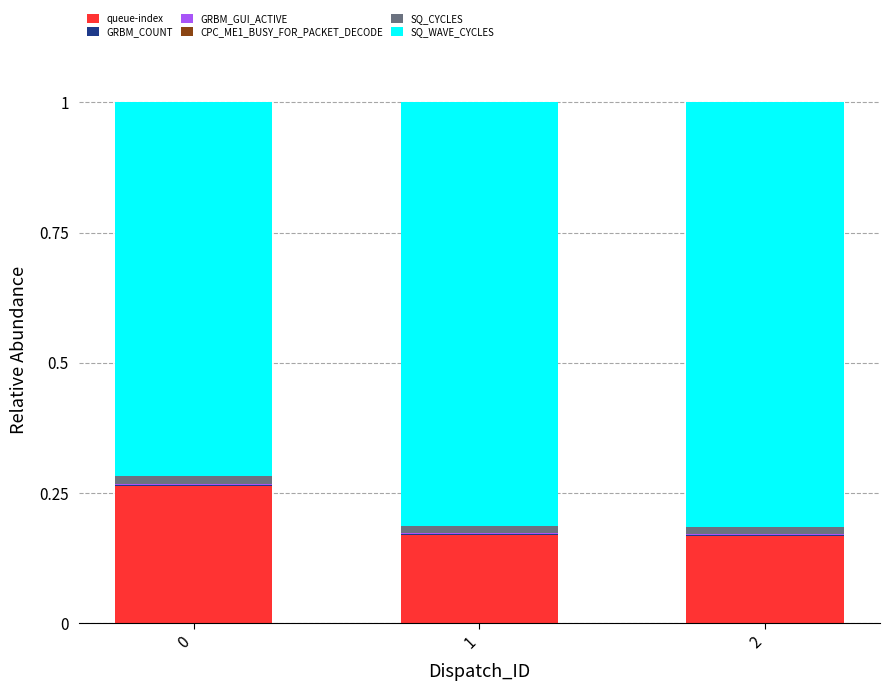

The queue-index series shows 0.4 at 0. True or false?

False